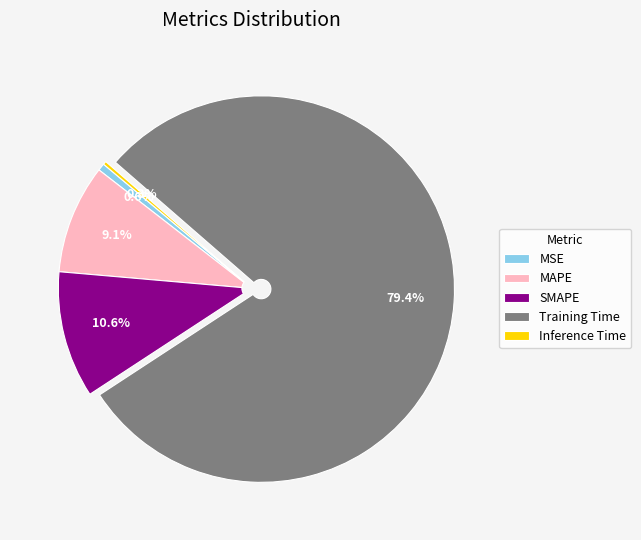

Count the number of slices in the pie.

5